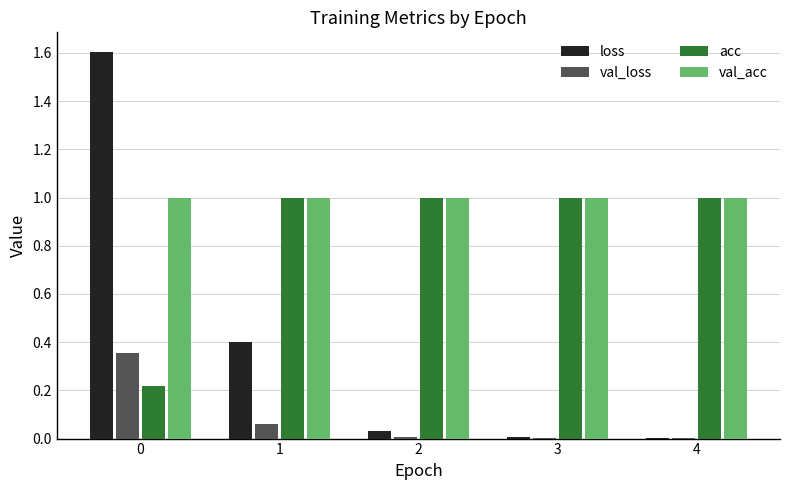

Which series has the largest range (max minus min)?

loss